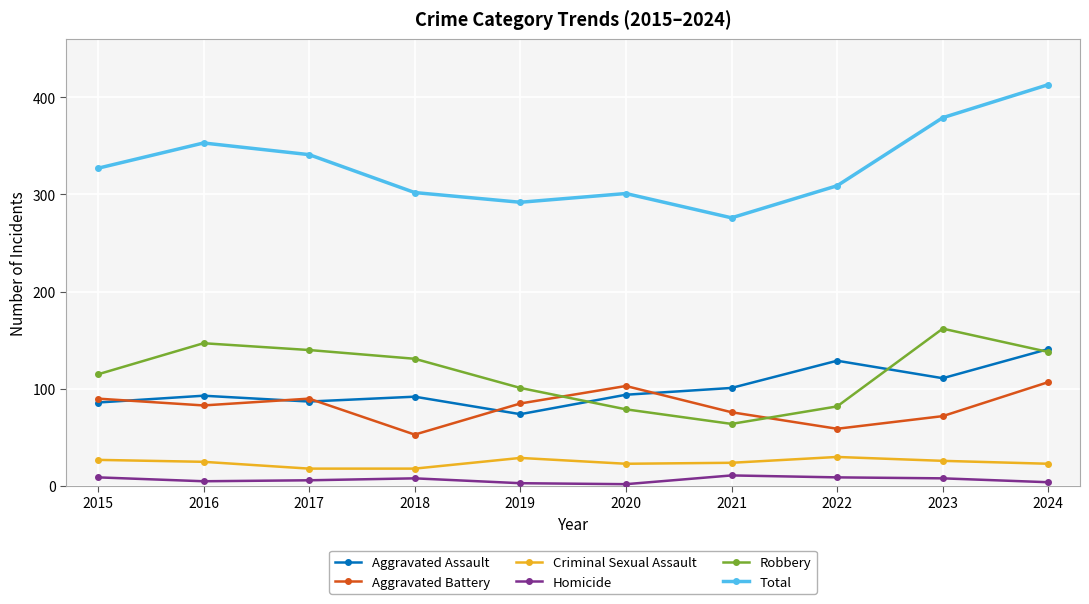

Where does the Robbery series first go above 131?

2016